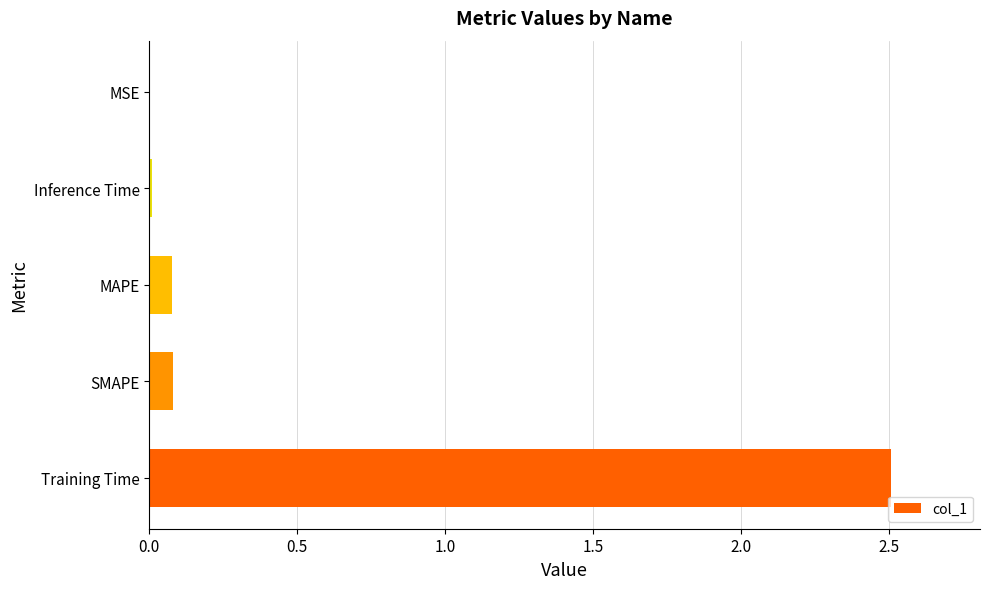

The value at Inference Time is 0.0. True or false?

True